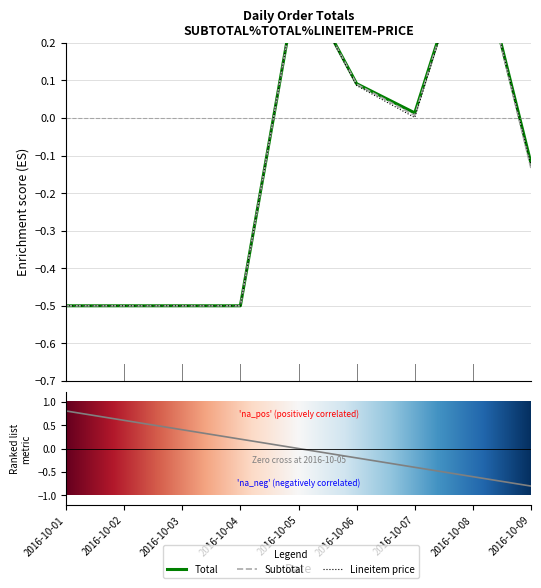

How many lines are shown in the chart?

3